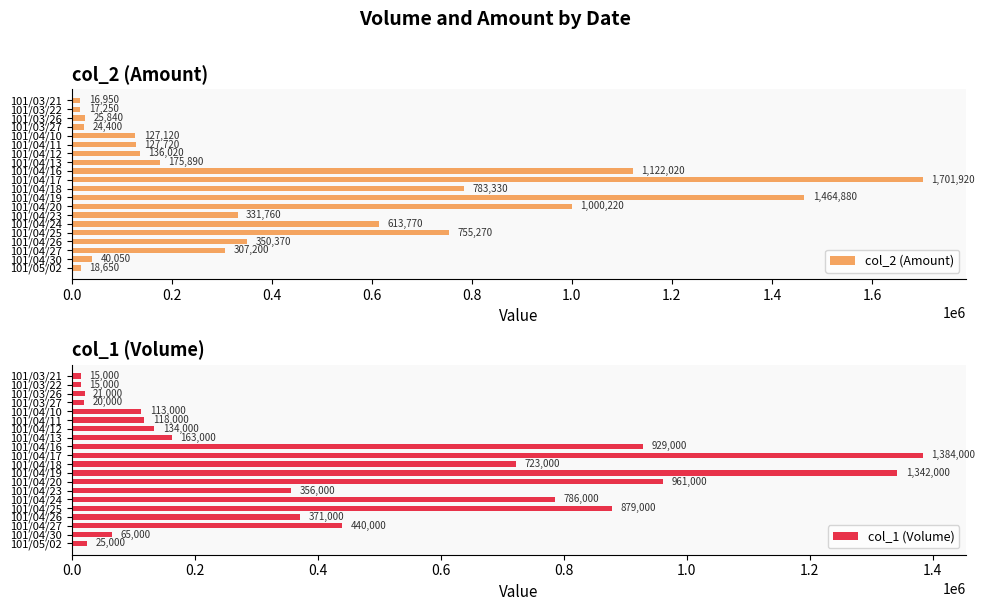

Does the chart contain any negative values?

No